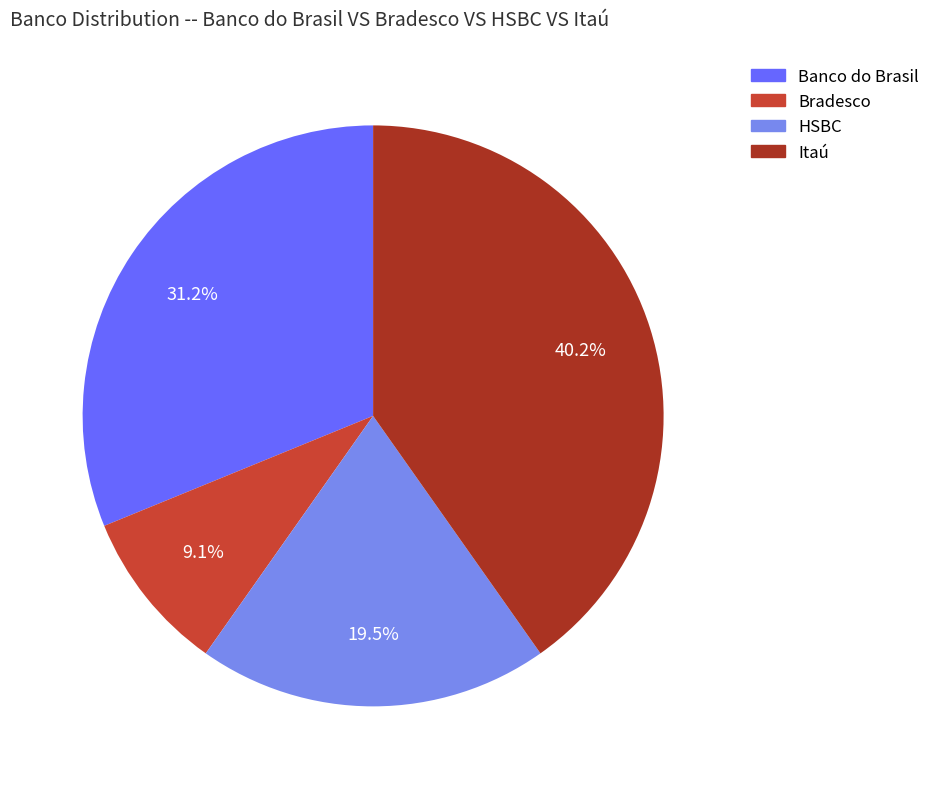

To the nearest percent, what is the difference between the largest and smallest slice percentages?

31%